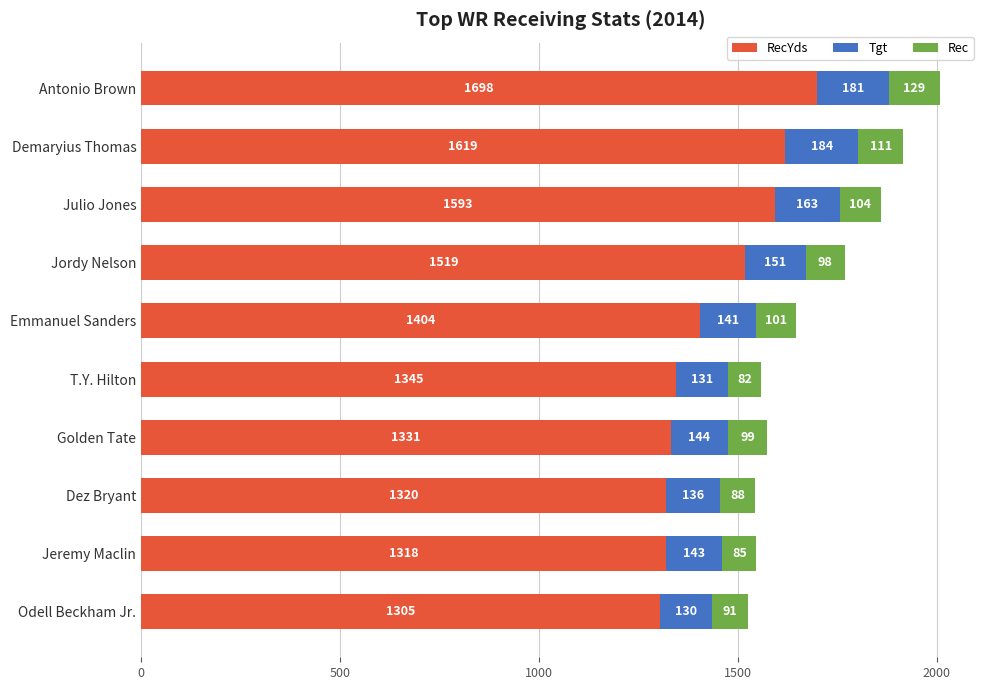

At which category is the sum across all series the highest?

Antonio Brown